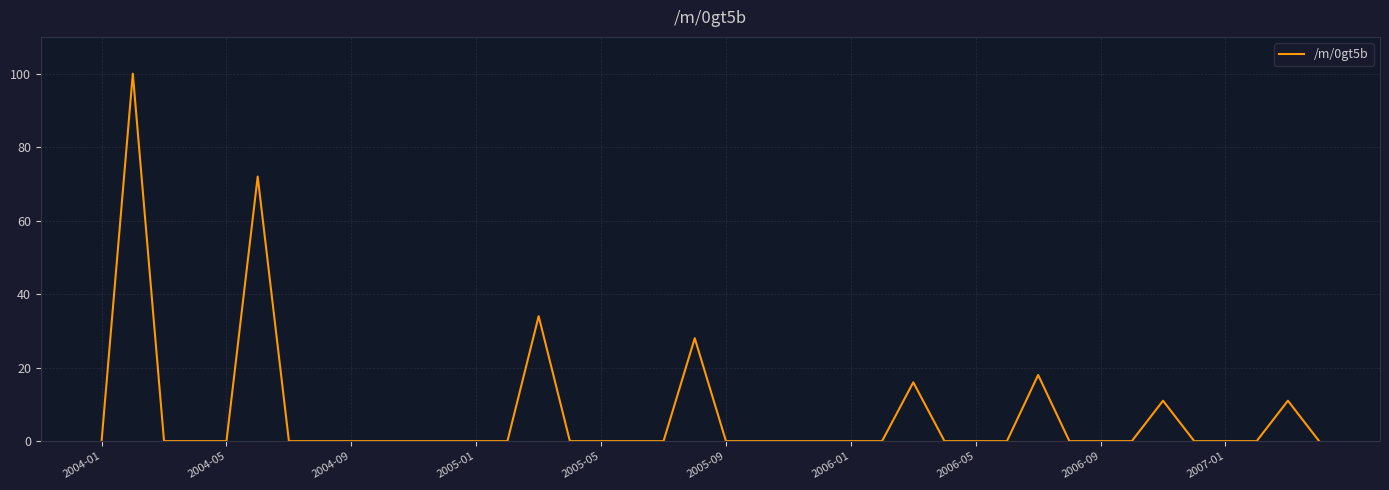

What is the difference between the maximum and minimum values?

100